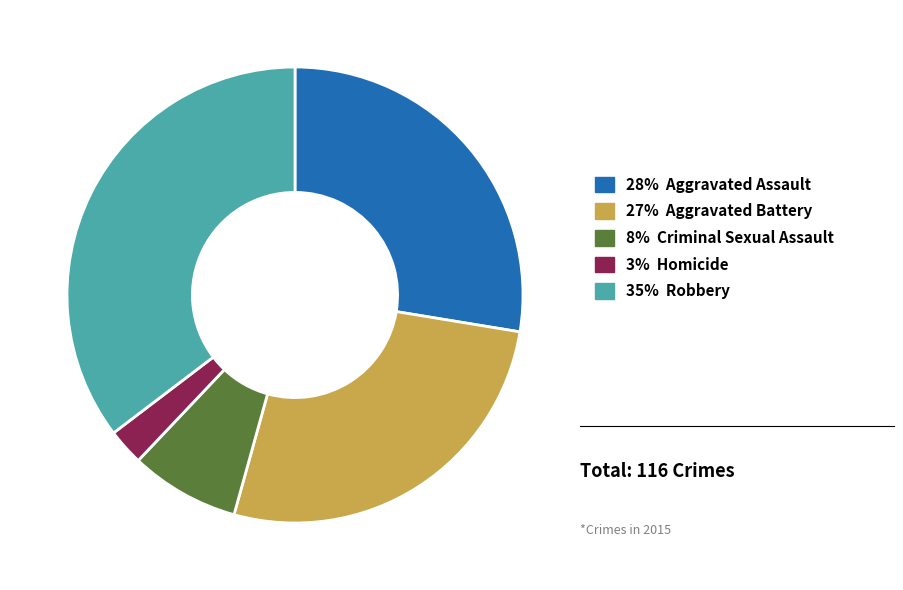

Does any single category account for the majority?

No